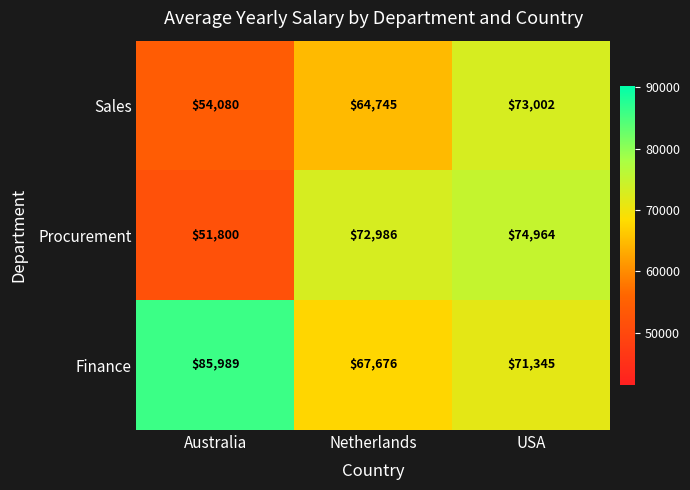

What is the difference between the highest and lowest values at USA?

3619